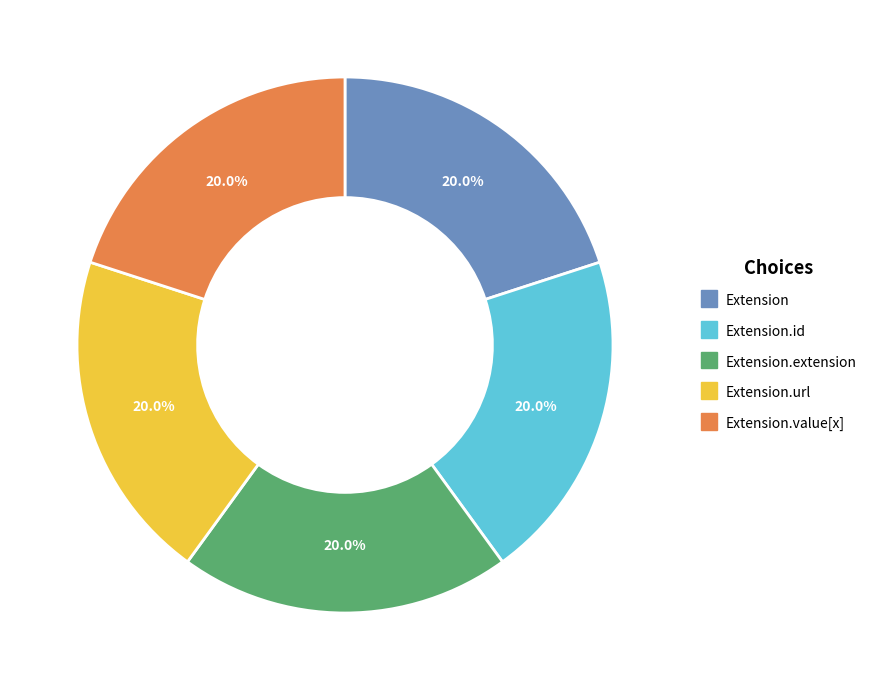

Count the number of slices in the pie.

5